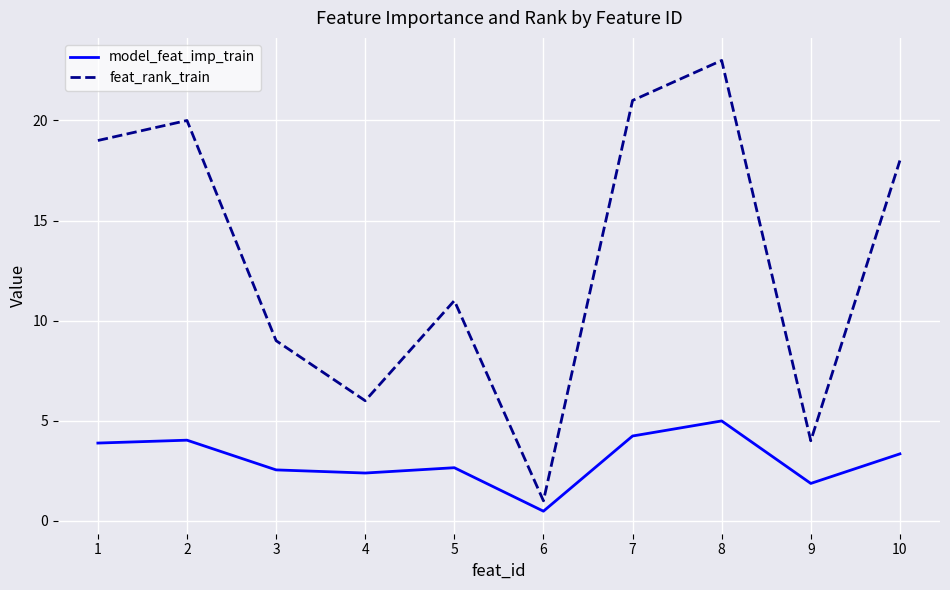

What is the smallest value displayed?

0.5